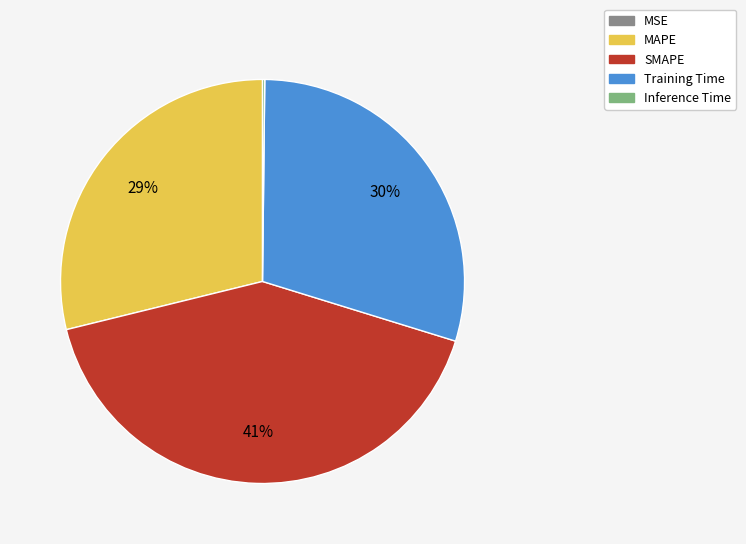

What percentage is the MAPE slice, to the nearest percent?

29%